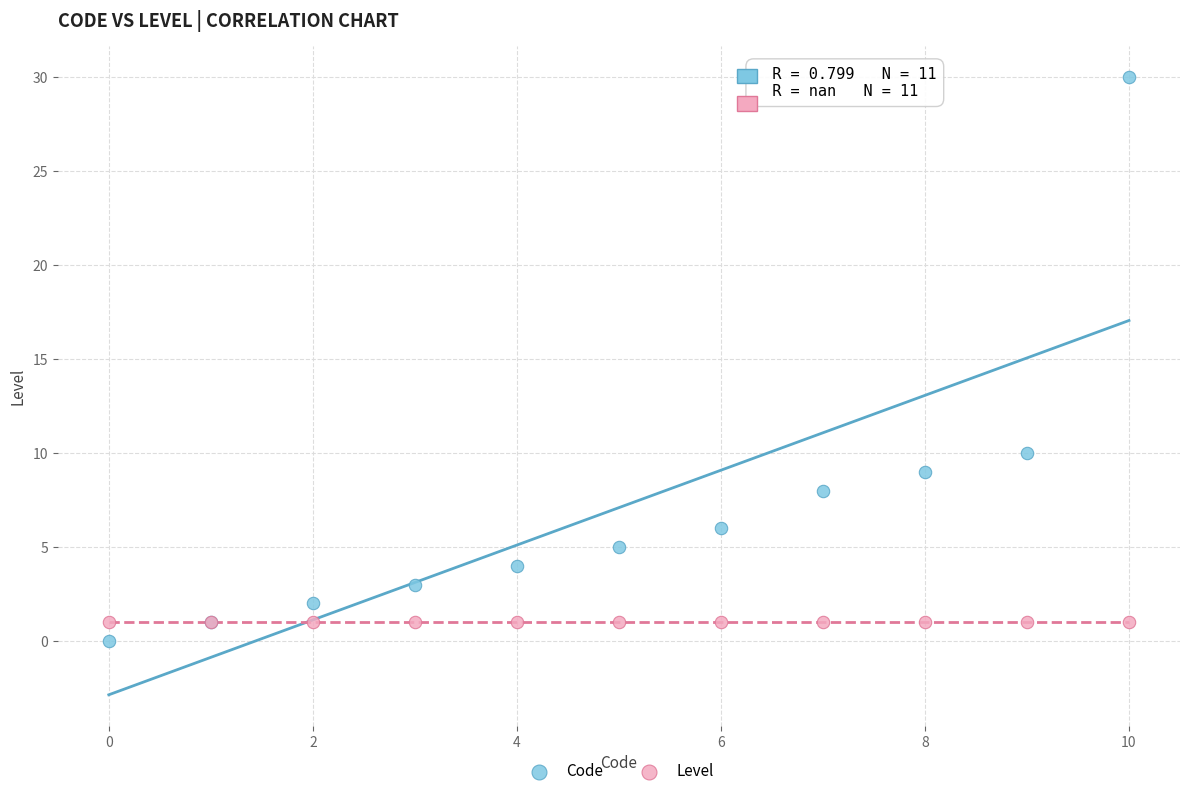

Which series reaches the maximum Y coordinate?

Code